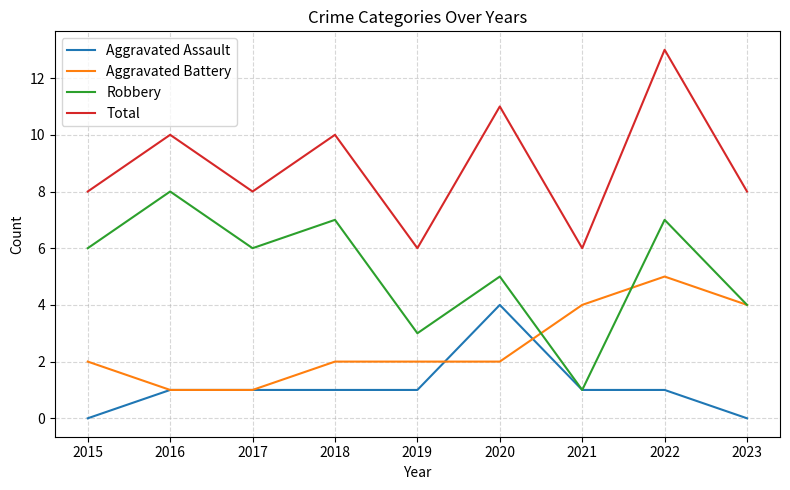

What are all the series names shown in the legend?

Aggravated Assault, Aggravated Battery, Robbery, Total